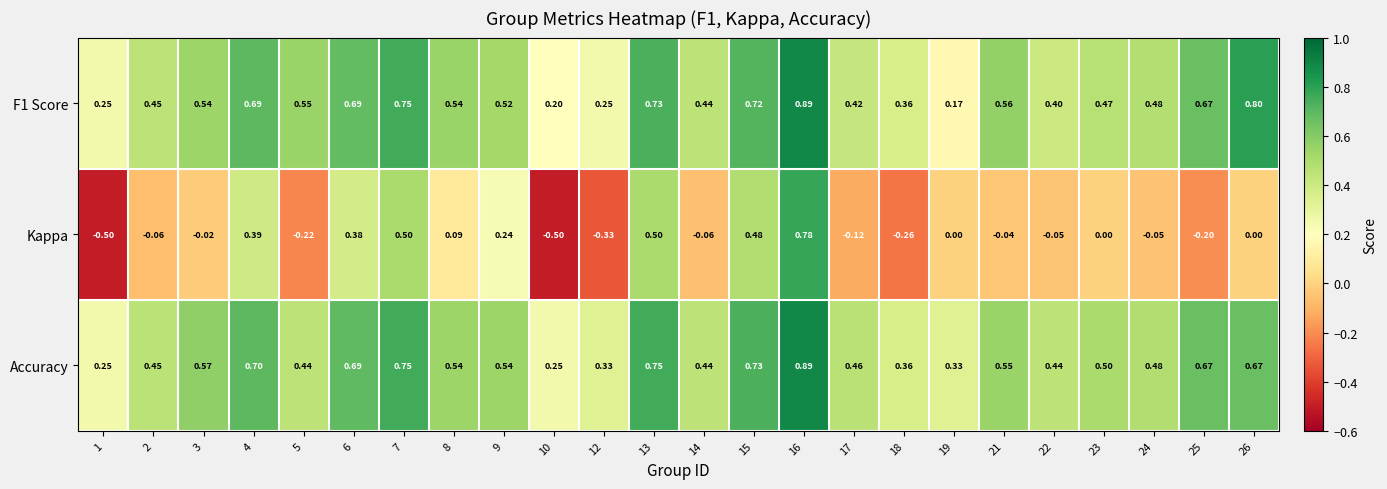

Which series has the largest total across all categories?

Accuracy